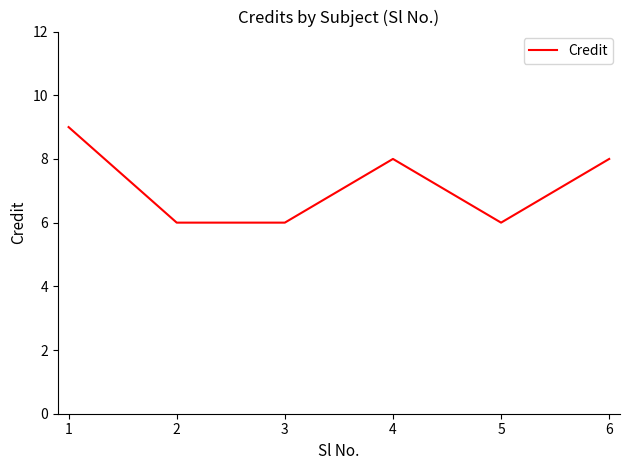

True or false: there are more than 2 points higher than both neighbors.

False